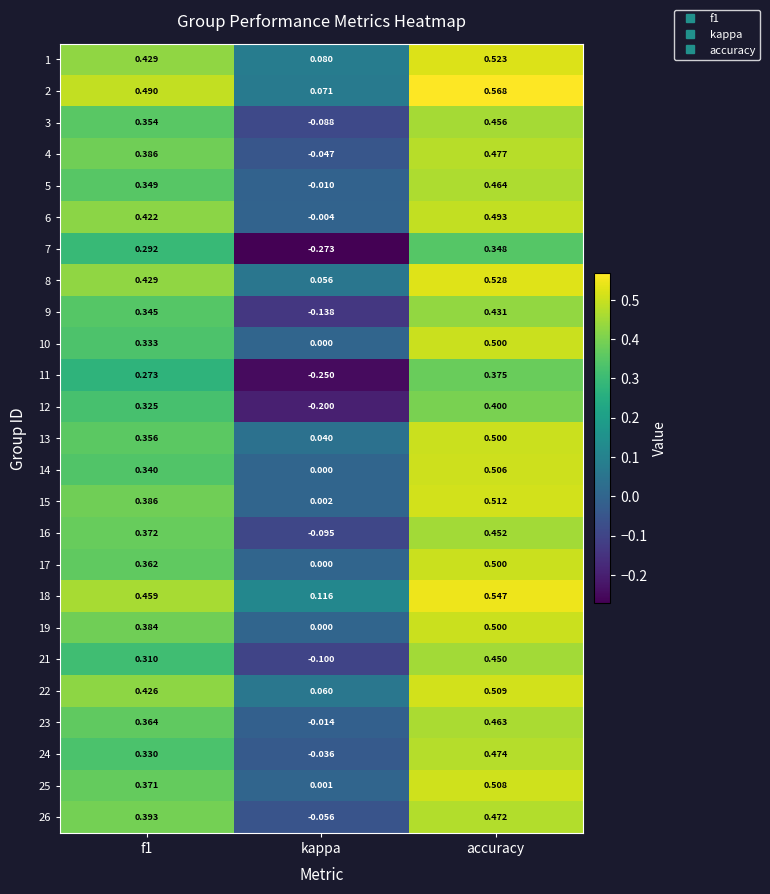

At which label is 17 closest to 0?

kappa